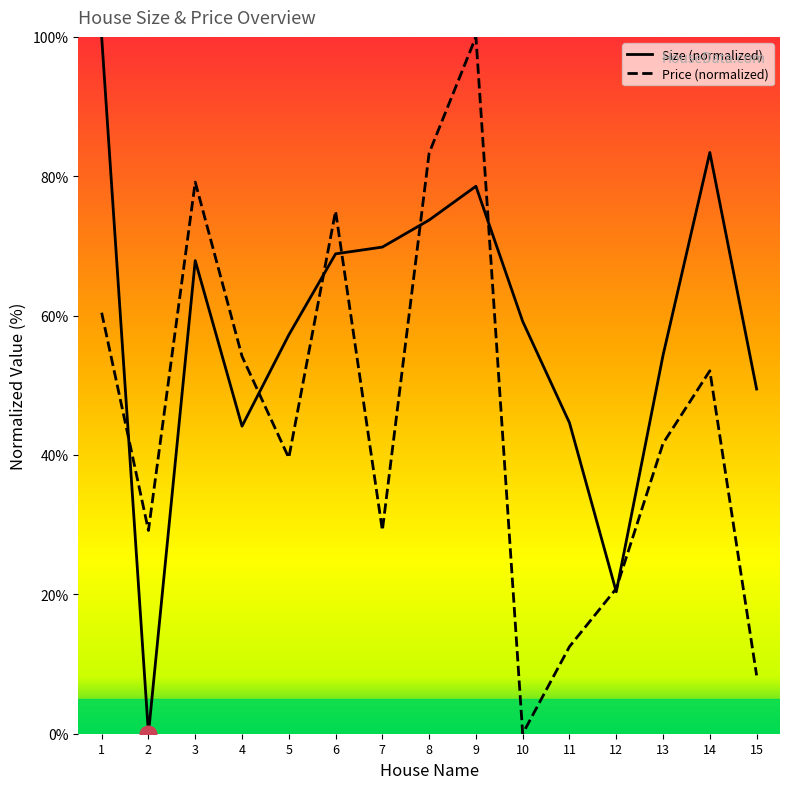

The Size series shows 78.6 at 9. True or false?

True